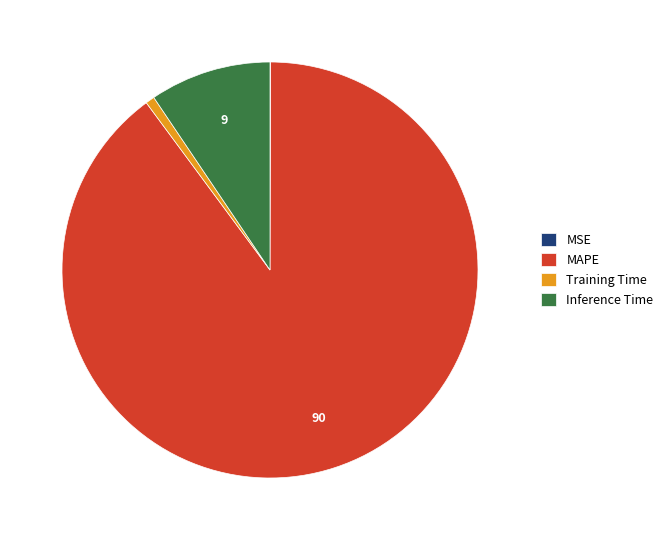

Which slice represents more than half of the pie?

MAPE